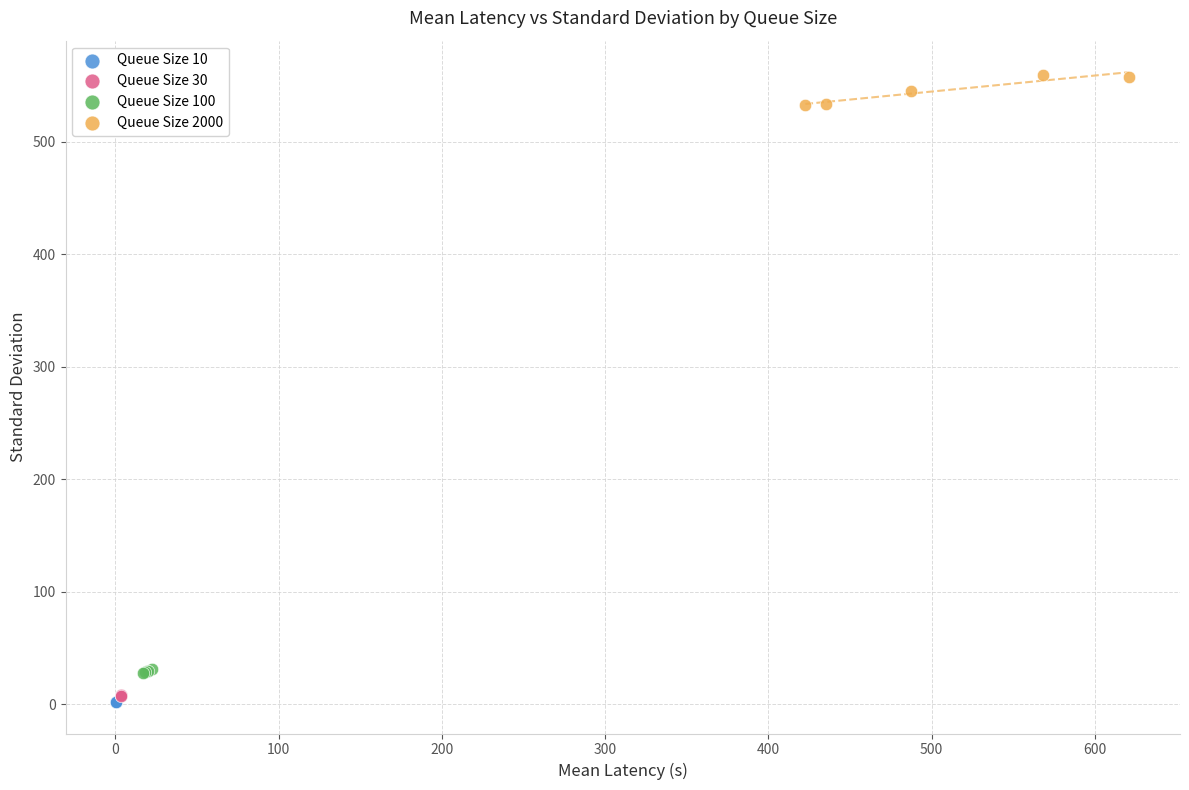

Which series contains the highest Y value?

Queue Size 2000